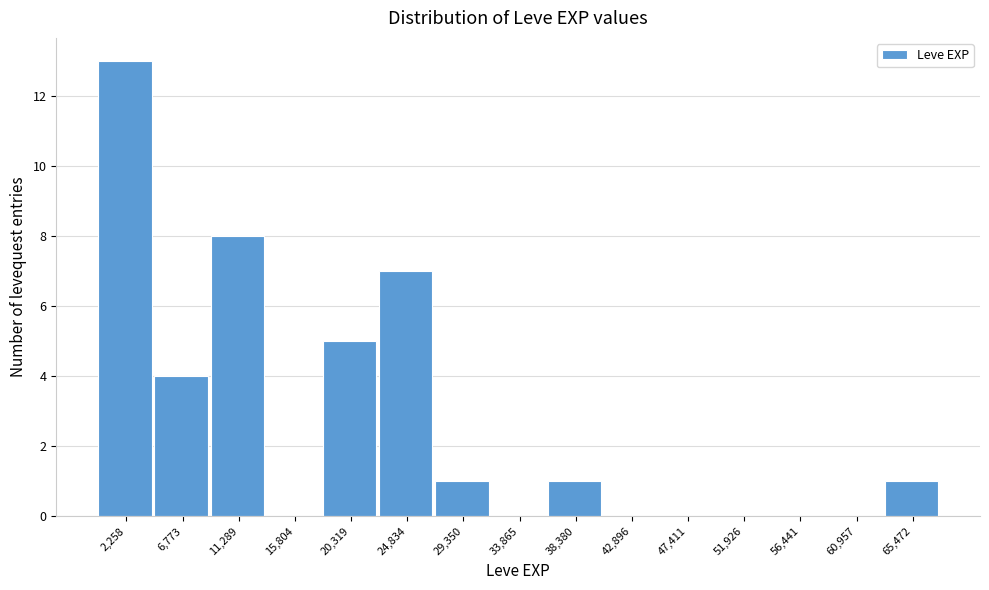

Which range on the x-axis has the tallest bar?

0 to 4500